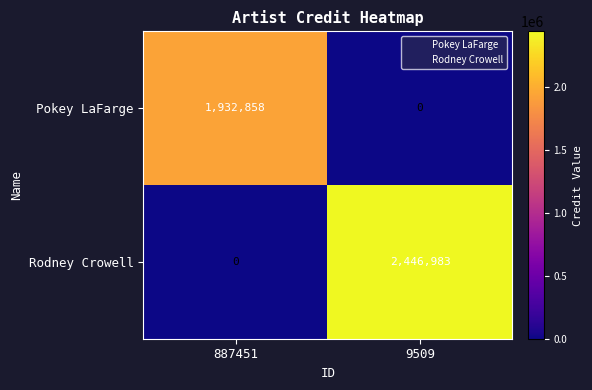

The Rodney Crowell series shows 4378202 at 9509. True or false?

False